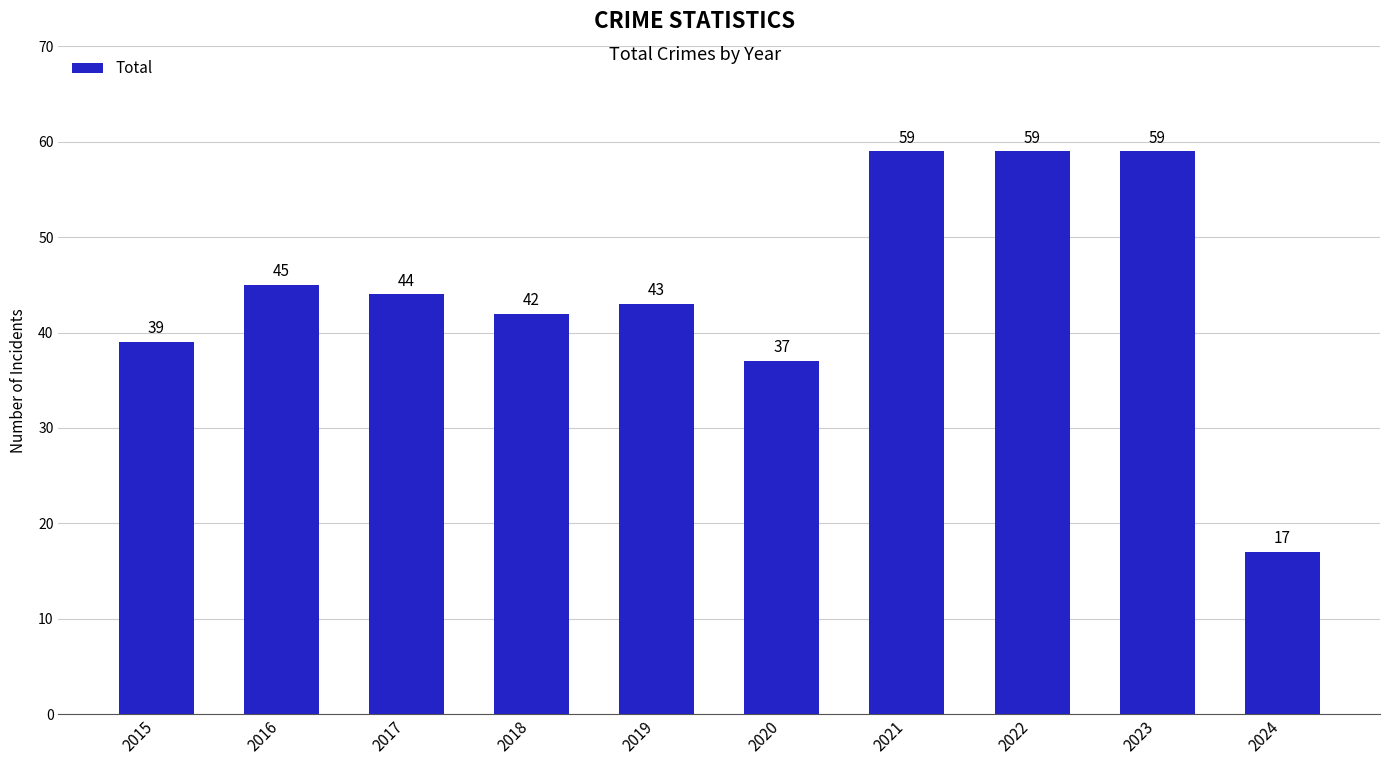

Reading left to right, transcribe all the data shown in this chart.

39	45	44	42	43	37	59	59	59	17